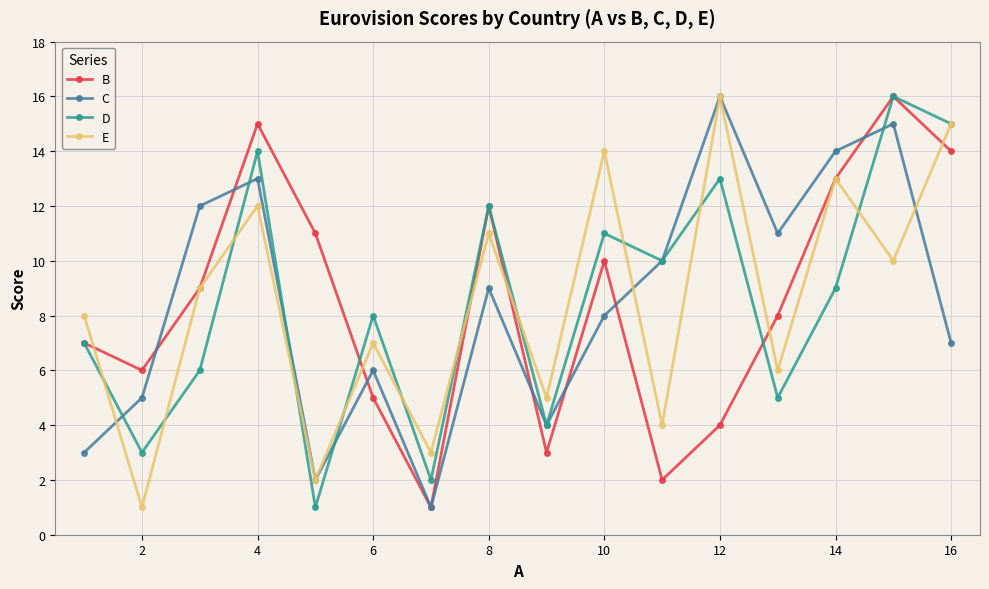

How many interior local valleys does the B series have?

4